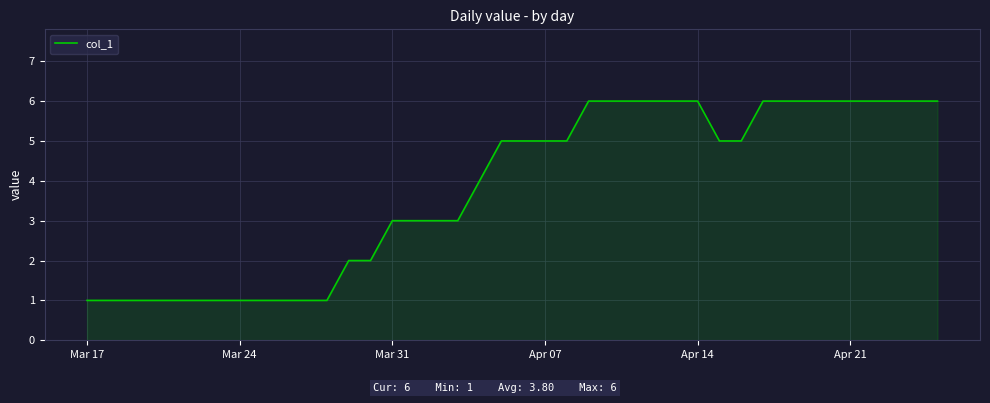

What is the maximum value shown in the chart?

6